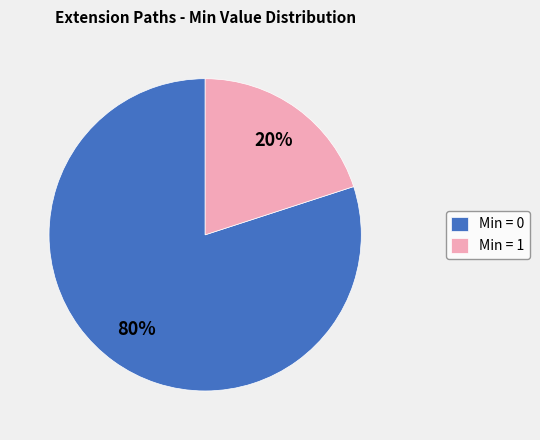

True or false: Min = 1 accounts for 31% of the total.

False